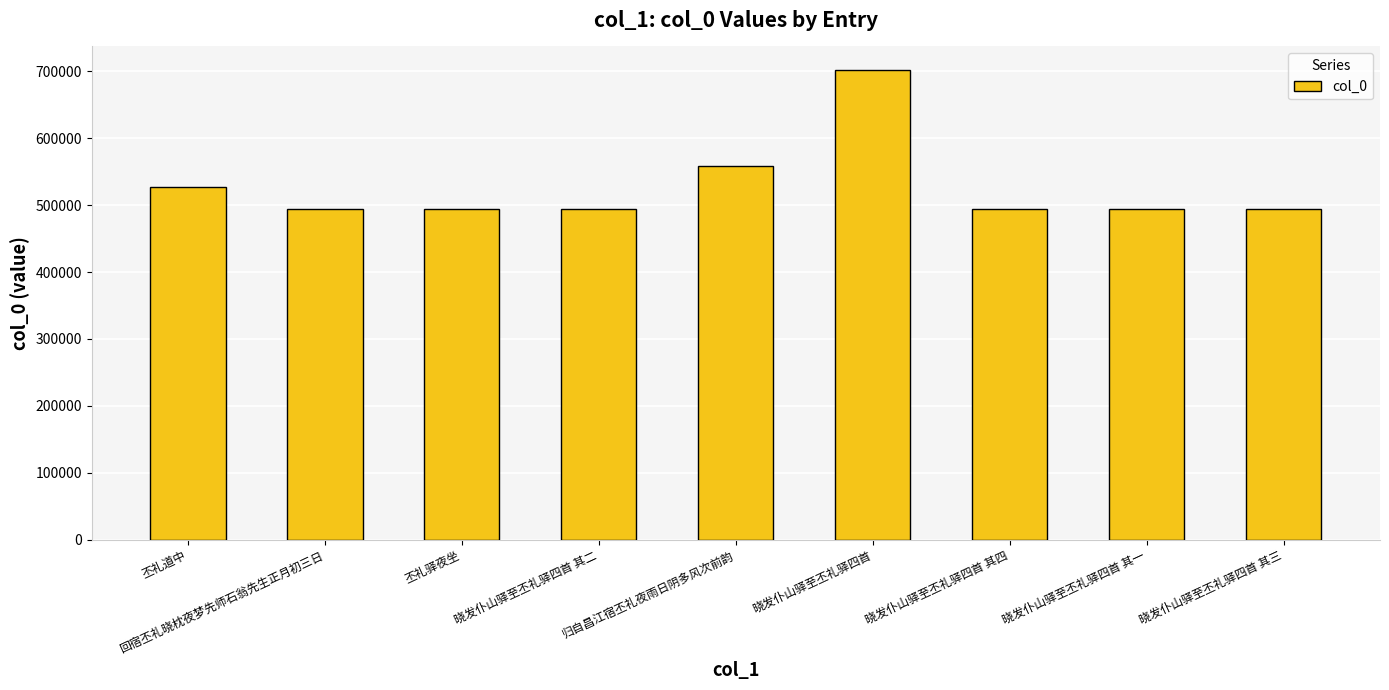

How many values are below 494671?

4